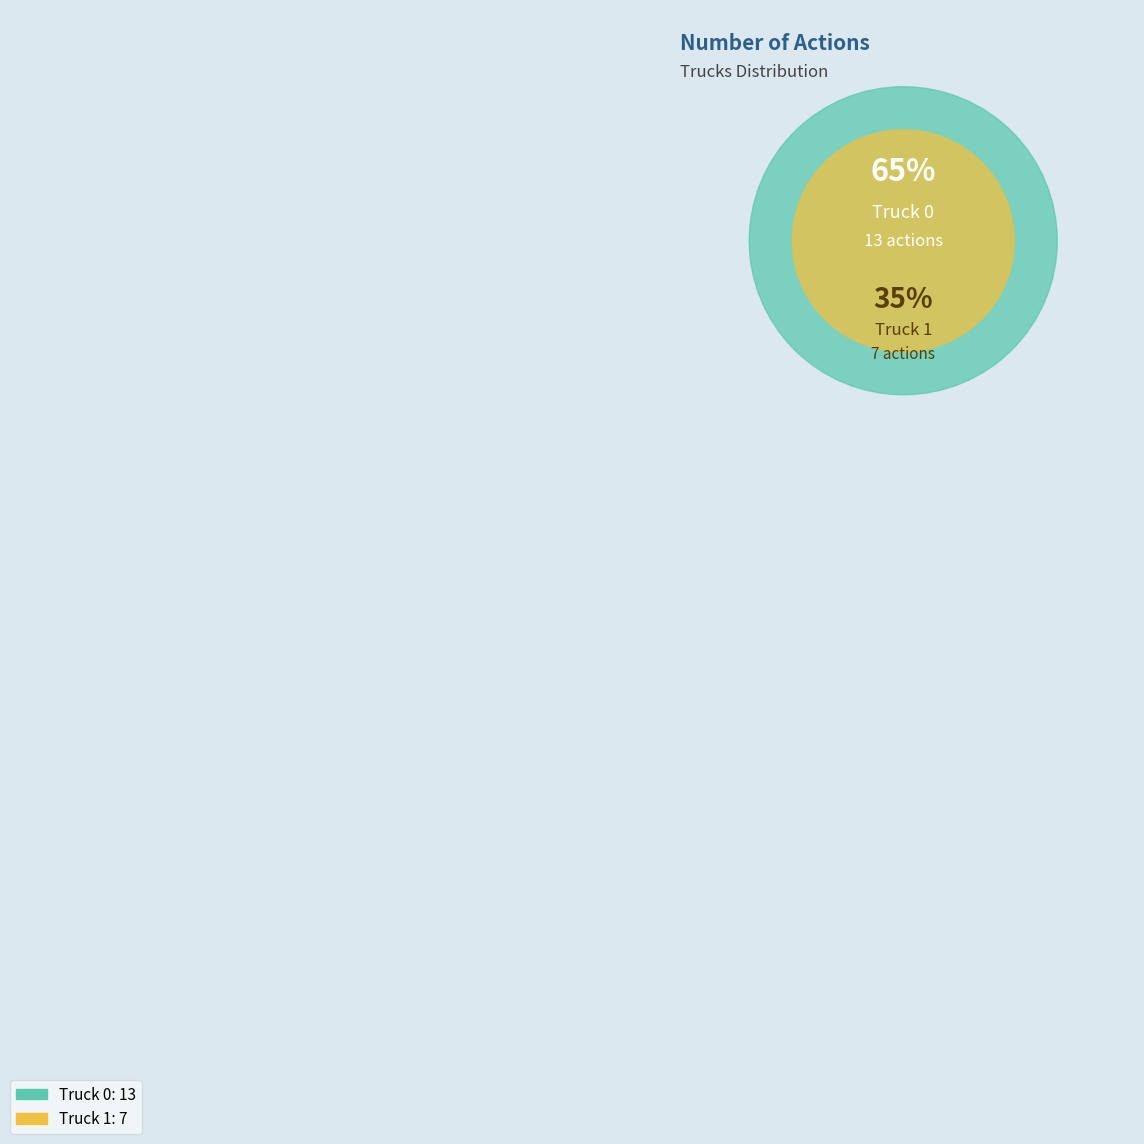

What percentage do Truck 0 and Truck 1 together represent?

100.0%